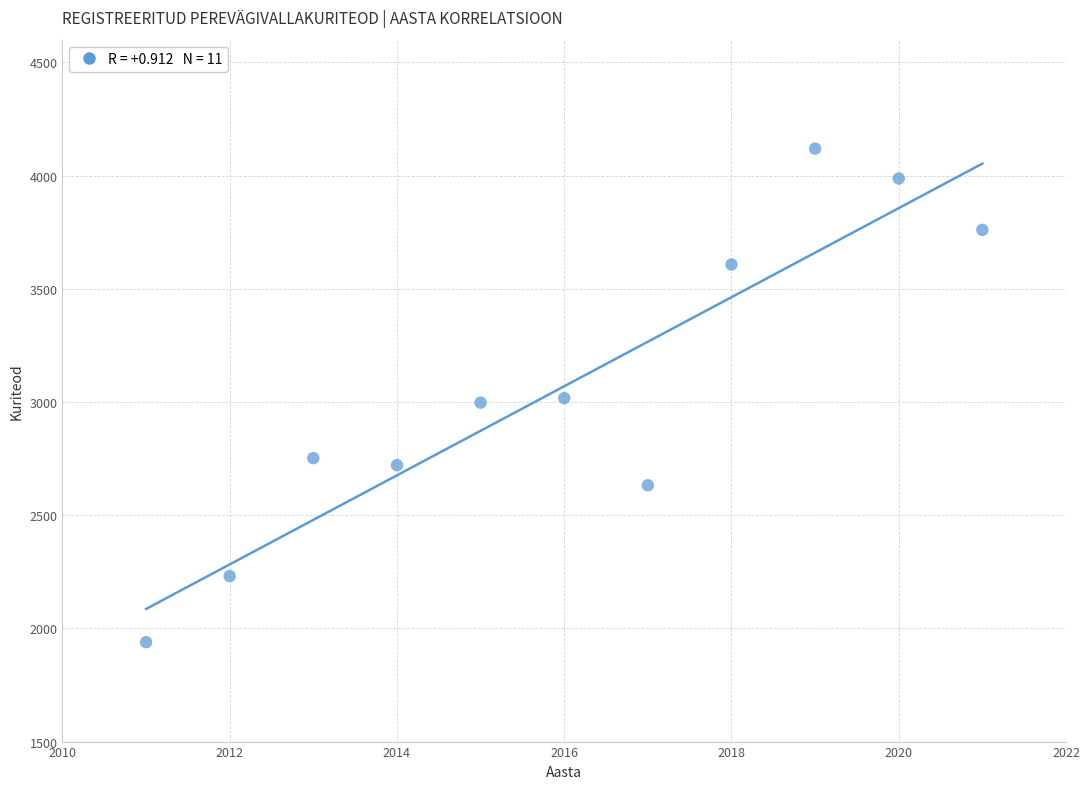

What is the range of Y values (max minus min)?

2180